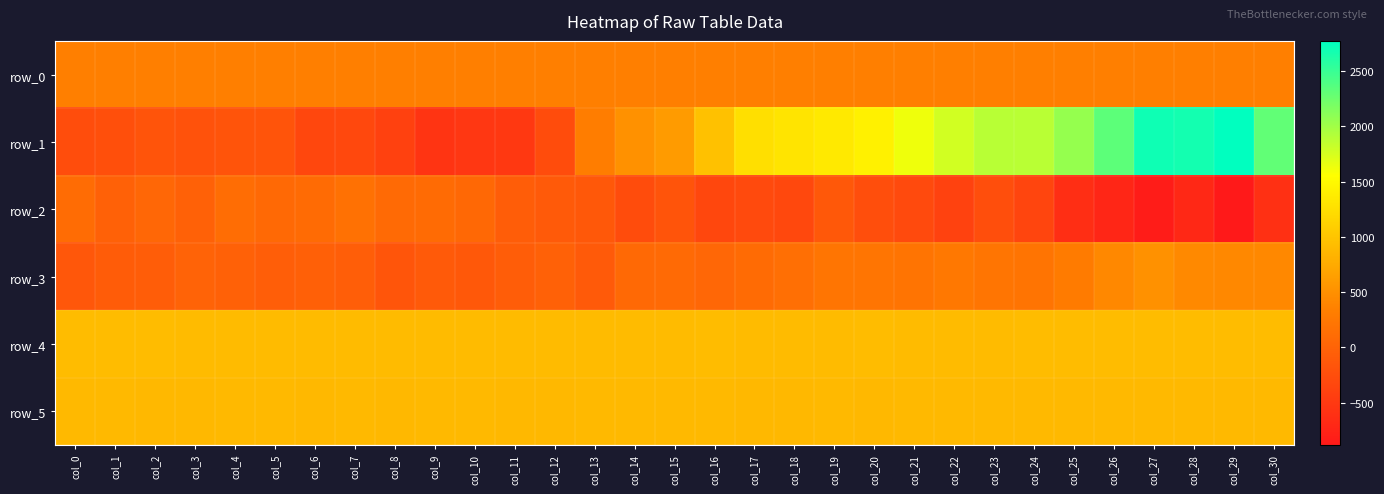

Reading left to right, list all the values displayed in this chart.

row_0: col_0=332.1	col_1=332.1	col_2=332.2	col_3=332.2	col_4=332.3	col_5=332.3	col_6=332.4	col_7=332.4	col_8=332.5	col_9=332.5	col_10=332.6	col_11=332.6	col_12=332.7	col_13=332.7	col_14=332.8	col_15=332.8	col_16=332.9	col_17=332.9	col_18=332.9	col_19=333.0	col_20=333.1	col_21=333.1	col_22=333.1	col_23=333.2	col_24=333.2	col_25=333.3	col_26=333.3	col_27=333.4	col_28=333.4	col_29=333.5	col_30=333.5
row_1: col_0=-255.0	col_1=-227.0	col_2=-183.0	col_3=-197.0	col_4=-183.0	col_5=-178.0	col_6=-329.0	col_7=-317.0	col_8=-400.0	col_9=-555.0	col_10=-522.0	col_11=-508.0	col_12=-263.0	col_13=310.0	col_14=514.0	col_15=606.0	col_16=973.0	col_17=1254.0	col_18=1300.0	col_19=1351.0	col_20=1419.0	col_21=1630.0	col_22=1772.0	col_23=1888.0	col_24=1883.0	col_25=2057.0	col_26=2324.0	col_27=2701.0	col_28=2676.0	col_29=2773.0	col_30=2307.0
row_2: col_0=114.0	col_1=-13.0	col_2=48.0	col_3=-24.0	col_4=125.0	col_5=76.0	col_6=96.0	col_7=167.0	col_8=83.0	col_9=96.0	col_10=60.0	col_11=-71.0	col_12=-105.0	col_13=-133.0	col_14=-264.0	col_15=-177.0	col_16=-331.0	col_17=-294.0	col_18=-315.0	col_19=-120.0	col_20=-242.0	col_21=-291.0	col_22=-389.0	col_23=-248.0	col_24=-350.0	col_25=-628.0	col_26=-723.0	col_27=-841.0	col_28=-701.0	col_29=-883.0	col_30=-605.0
row_3: col_0=-142.0	col_1=-83.0	col_2=-76.0	col_3=2.0	col_4=-12.0	col_5=-50.0	col_6=-33.0	col_7=-50.0	col_8=-155.0	col_9=-101.0	col_10=-127.0	col_11=-73.0	col_12=-26.0	col_13=-111.0	col_14=67.0	col_15=89.0	col_16=50.0	col_17=99.0	col_18=140.0	col_19=210.0	col_20=219.0	col_21=206.0	col_22=253.0	col_23=212.0	col_24=208.0	col_25=292.0	col_26=424.0	col_27=510.0	col_28=436.0	col_29=427.0	col_30=430.0
row_4: col_0=917.0	col_1=918.0	col_2=917.0	col_3=910.0	col_4=916.0	col_5=916.0	col_6=912.0	col_7=913.0	col_8=913.0	col_9=916.0	col_10=915.0	col_11=916.0	col_12=907.0	col_13=912.0	col_14=905.0	col_15=914.0	col_16=919.0	col_17=912.0	col_18=915.0	col_19=911.0	col_20=917.0	col_21=916.0	col_22=916.0	col_23=916.0	col_24=920.0	col_25=917.0	col_26=917.0	col_27=922.0	col_28=919.0	col_29=919.0	col_30=919.0
row_5: col_0=891.0	col_1=894.0	col_2=885.0	col_3=885.0	col_4=890.0	col_5=891.0	col_6=881.0	col_7=889.0	col_8=884.0	col_9=890.0	col_10=895.0	col_11=885.0	col_12=887.0	col_13=888.0	col_14=889.0	col_15=888.0	col_16=894.0	col_17=881.0	col_18=886.0	col_19=889.0	col_20=887.0	col_21=888.0	col_22=889.0	col_23=890.0	col_24=894.0	col_25=891.0	col_26=889.0	col_27=895.0	col_28=893.0	col_29=892.0	col_30=888.0